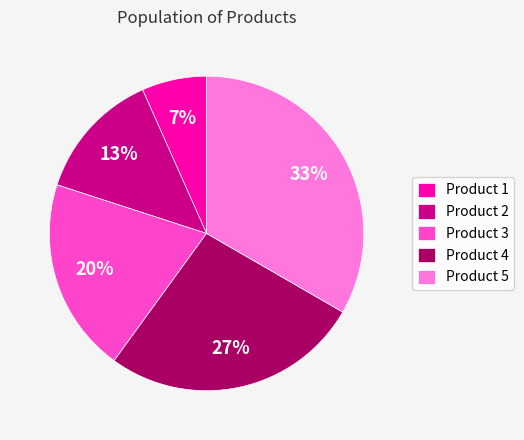

Between Product 5 and Product 3, which is larger?

Product 5